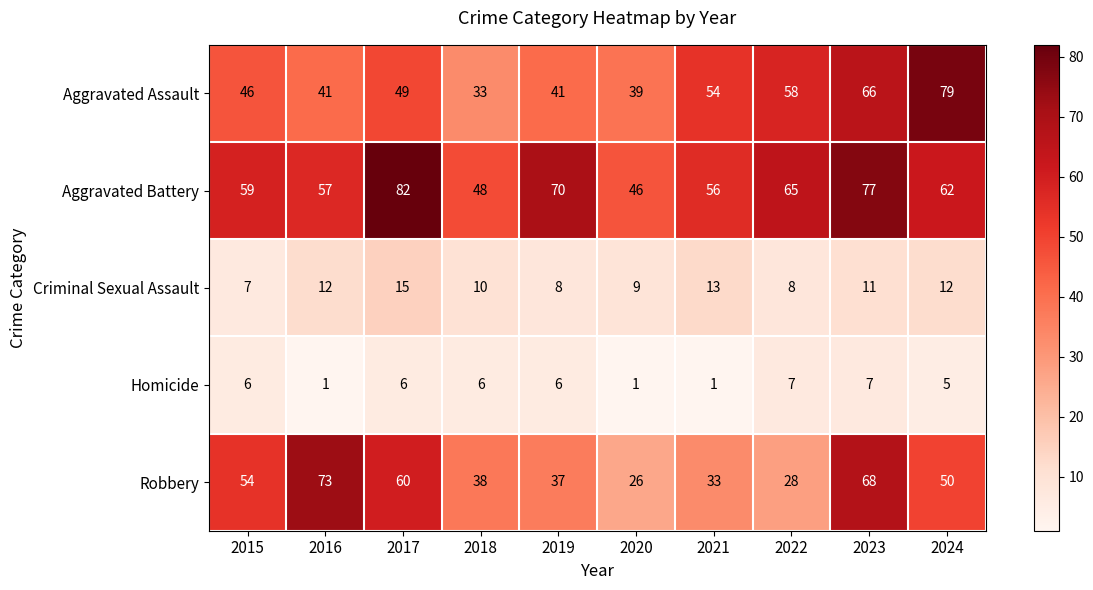

What is the smallest value displayed?

1